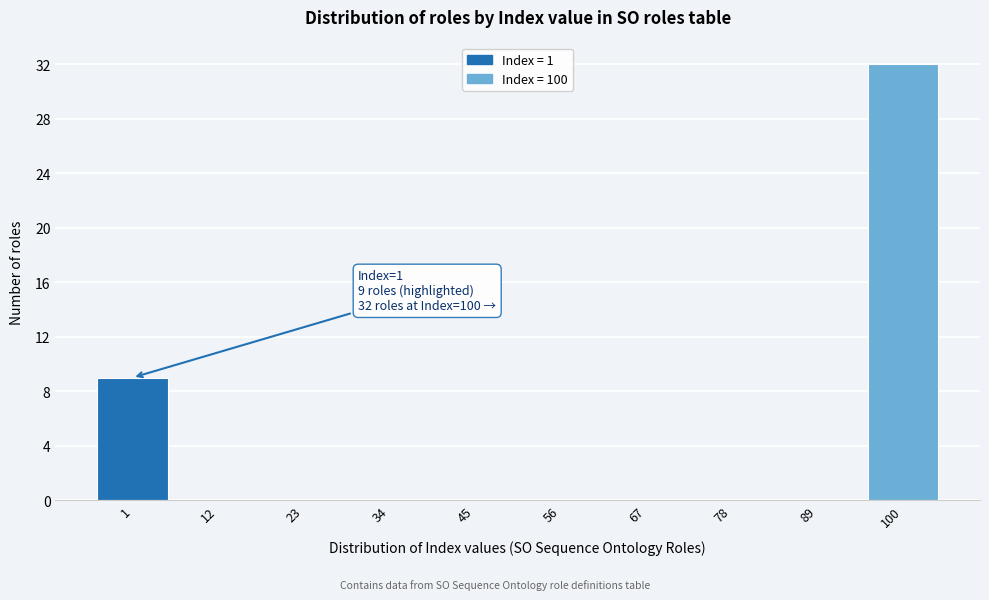

Reading right to left, list all the values displayed in this chart.

100=32	89=0	78=0	67=0	56=0	45=0	34=0	23=0	12=0	1=9